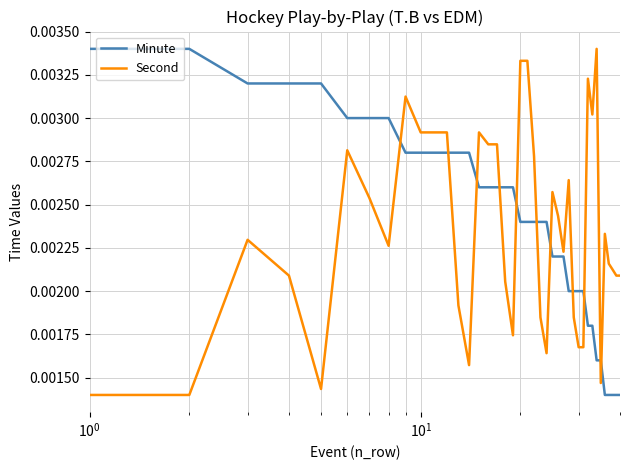

How many lines are shown in the chart?

2